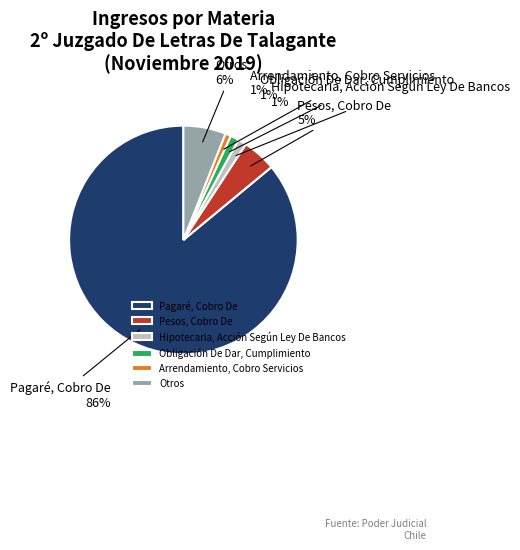

Between Pagaré, Cobro De and Obligación De Dar, Cumplimiento, which is larger?

Pagaré, Cobro De